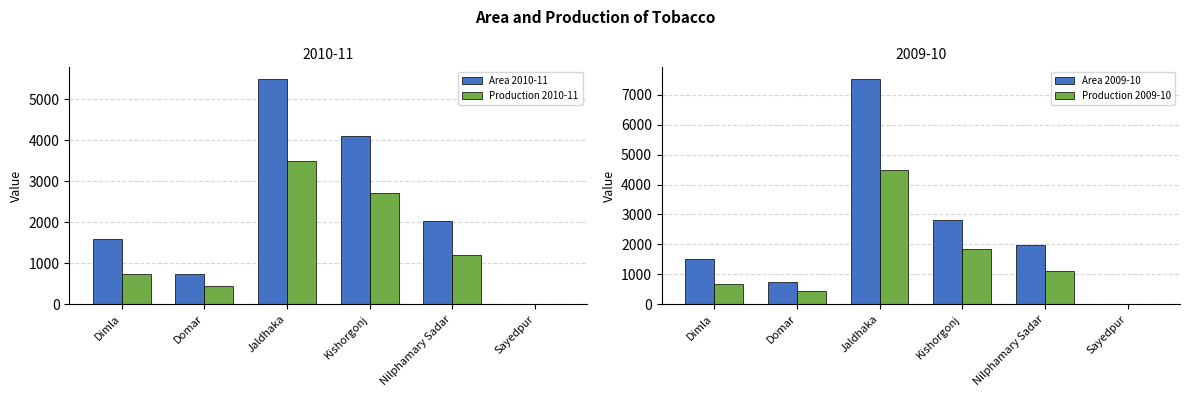

Which series has the widest spread of values?

Area 2009-10